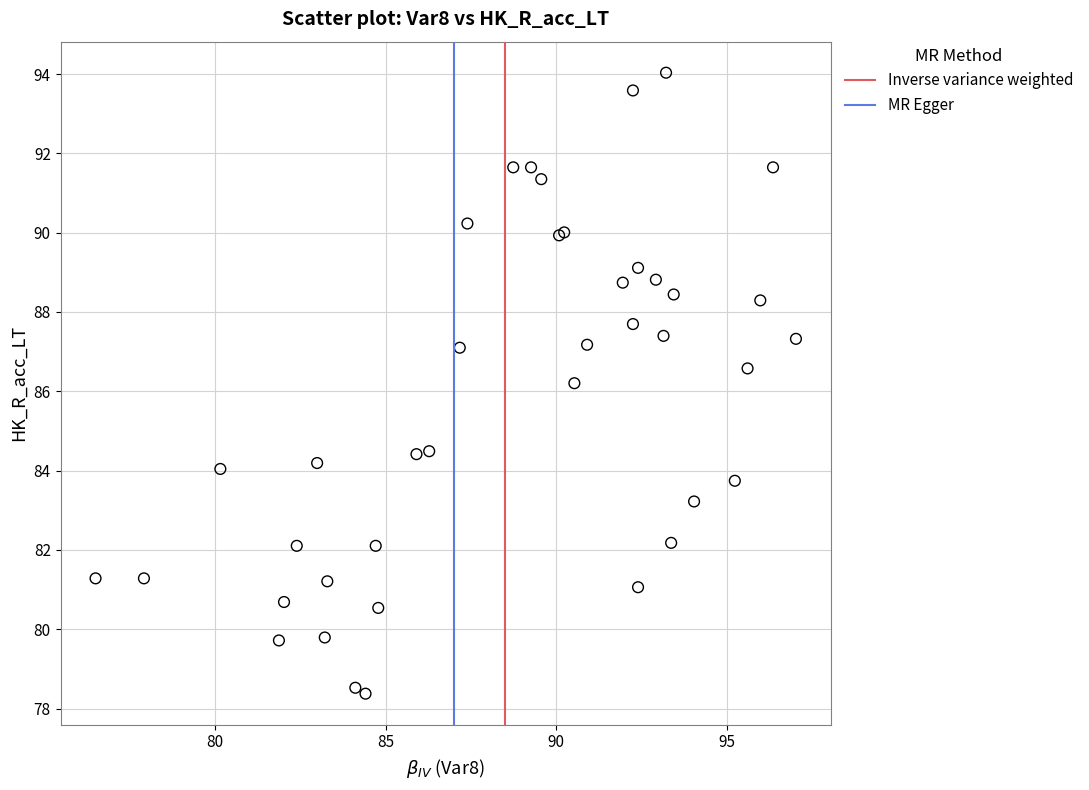

What Y value in the scatter plot is closest to 86?

86.2